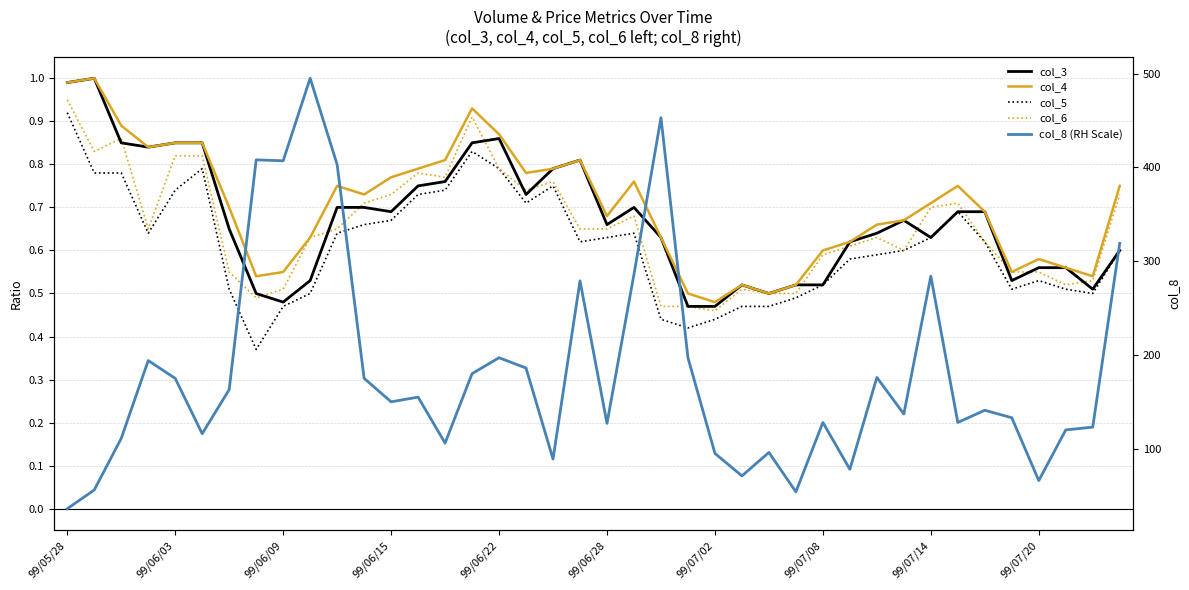

List the labels in order of col_6 value, smallest first.

24, 22, 23, 99/07/08, 26, 27, 99/07/14, 25, 37, 38, 99/07/02, 35, 36, 28, 31, 29, 34, 99/07/20, 30, 99/06/15, 10, 19, 20, 21, 32, 11, 33, 12, 39, 17, 18, 14, 13, 16, 99/06/22, 99/06/28, 99/06/03, 99/06/09, 15, 99/05/28